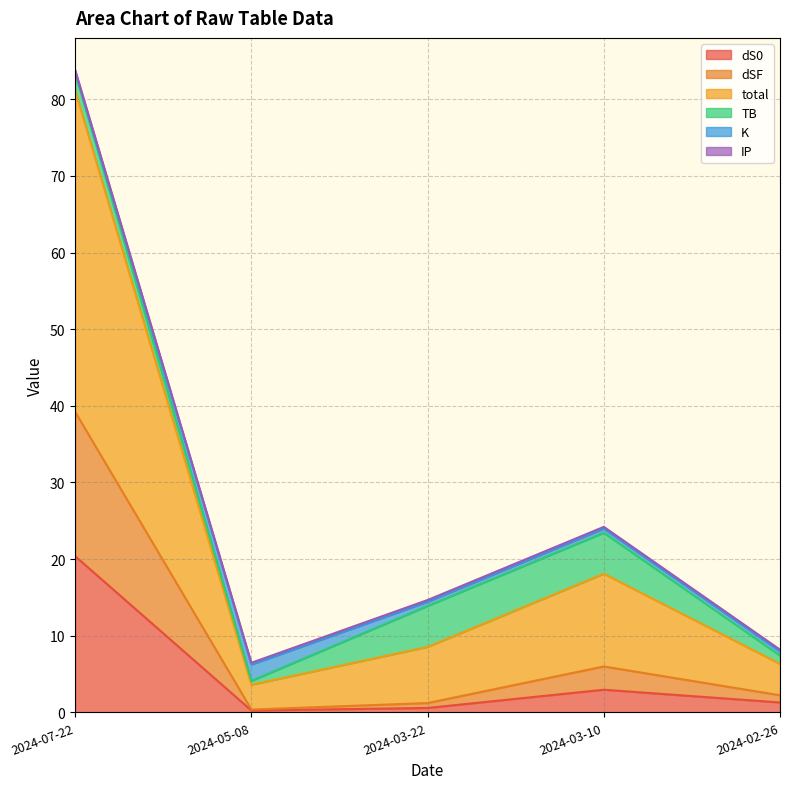

What is the highest value of the dS0 series?

20.4